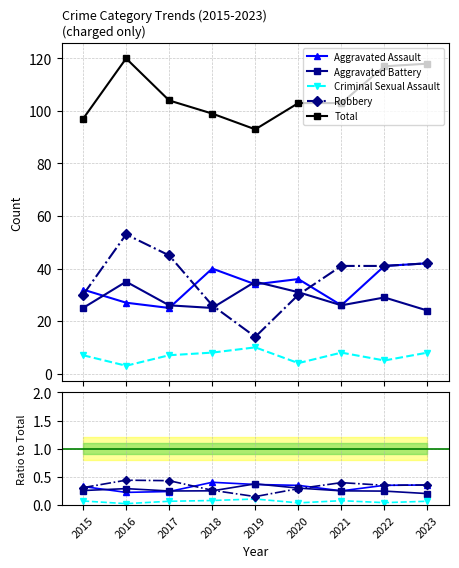

Where do Aggravated Battery and Robbery first cross each other?

2018 and 2019